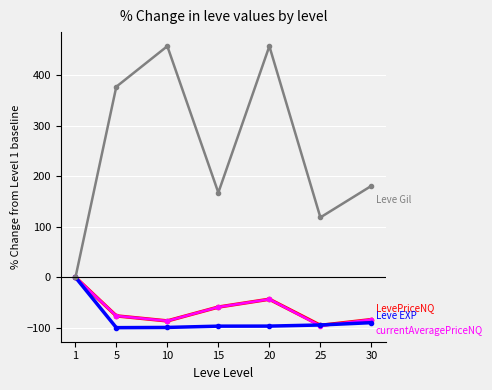

What is the difference between the highest and lowest values at 15?

264.6